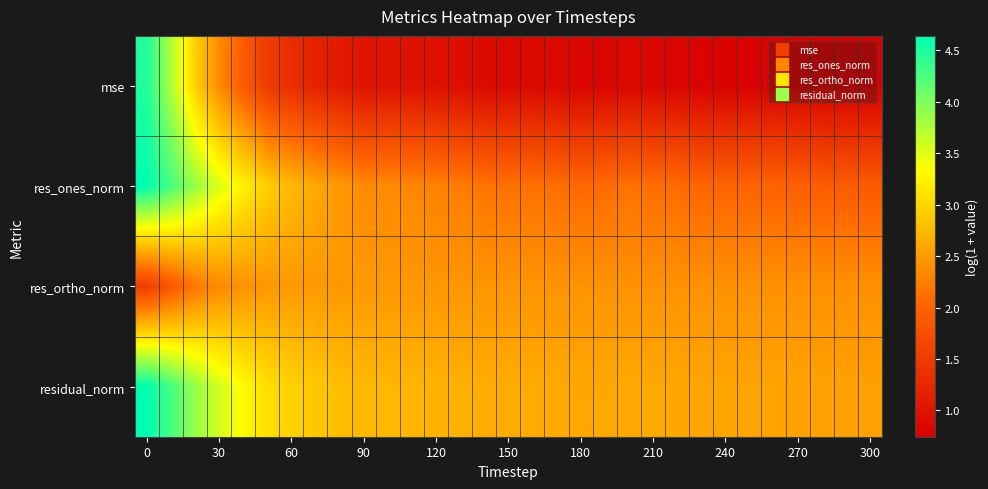

What is the minimum value shown in the chart?

0.7